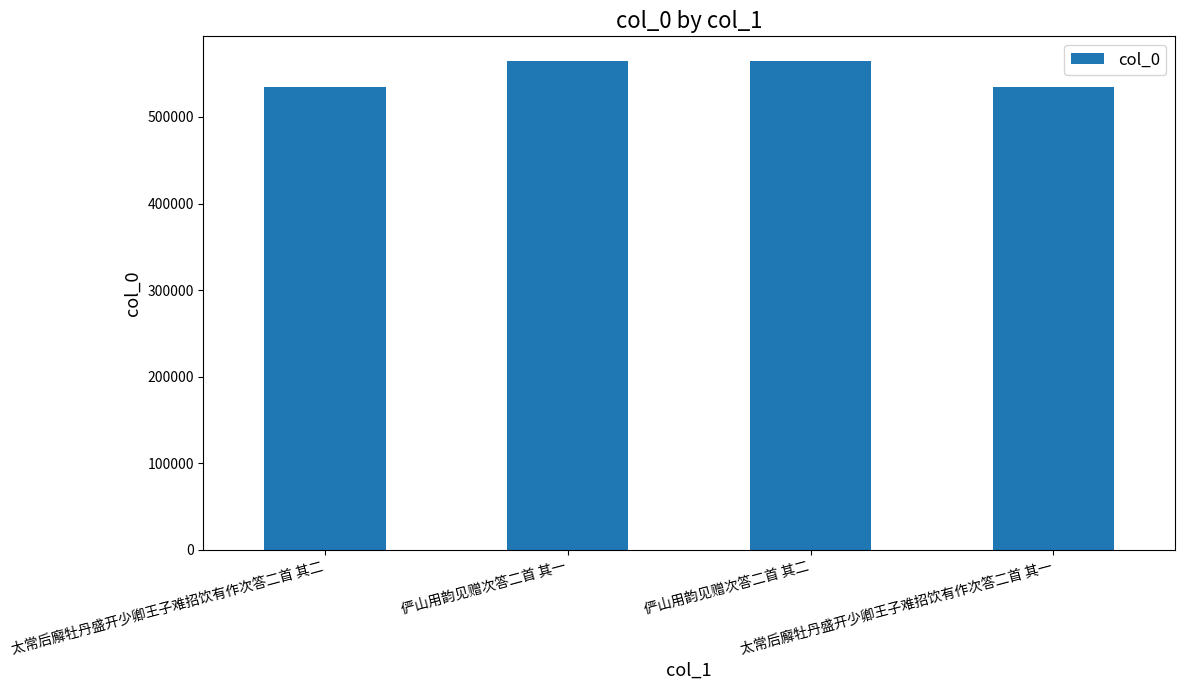

What is the maximum value shown in the chart?

564895